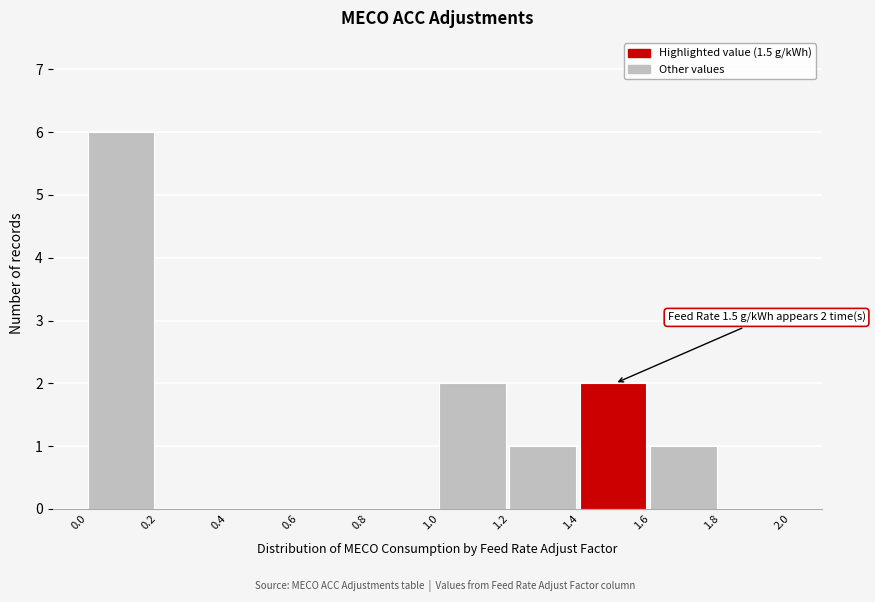

Over which range of the x-axis is the bar tallest?

0.0 to 0.2